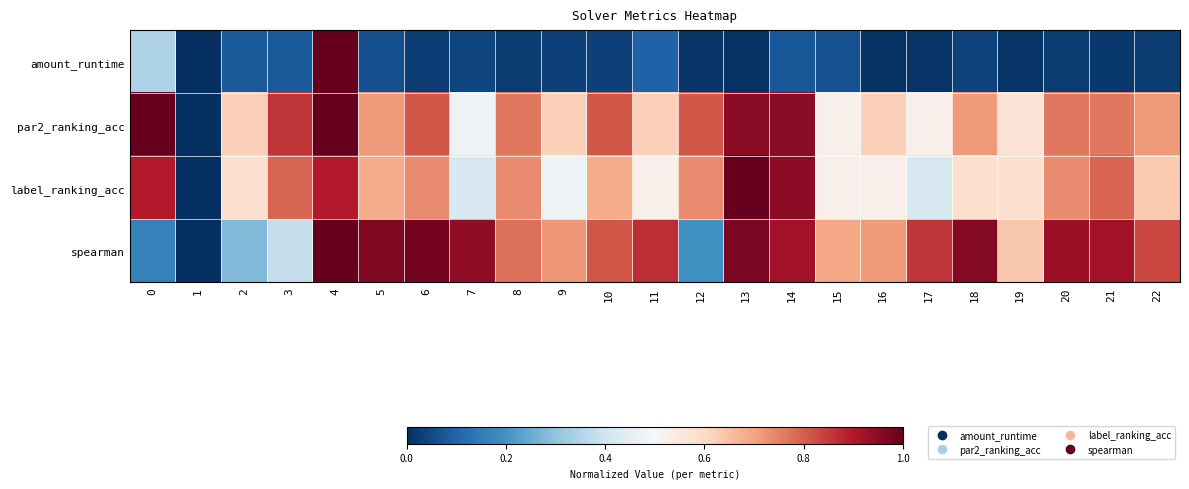

Which label corresponds to the smallest value in the chart?

1